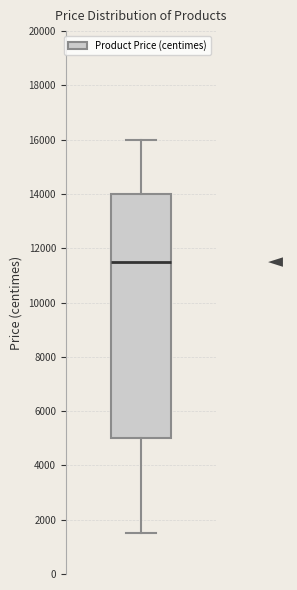

Read this box plot against the y-axis: the position of the median line, the range covered by the box, and the ends of both whiskers. The values are not printed on the chart, so give them approximately, as read against the axis.

median 11600, box 5000 to 14000, whiskers 1600 to 16000